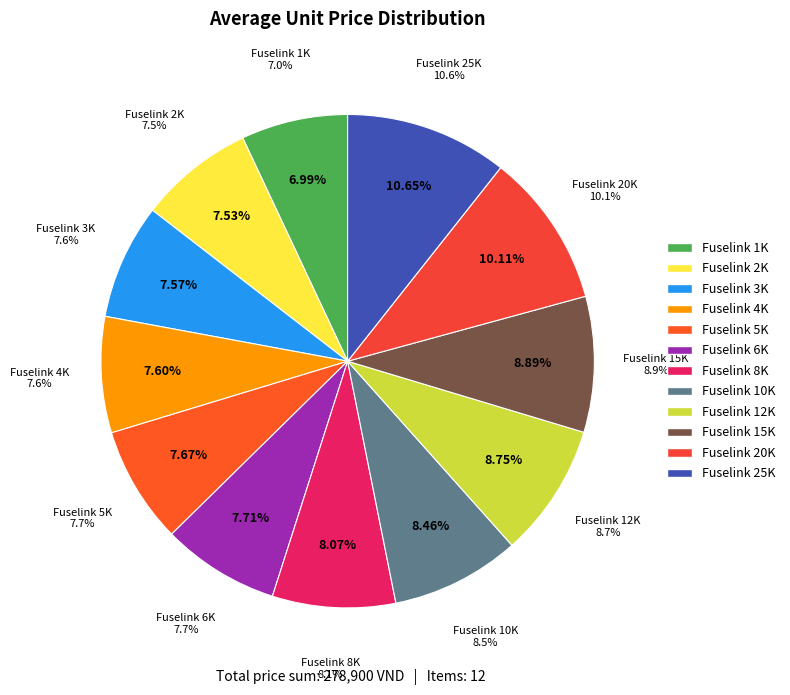

How many segments does this pie chart have?

12